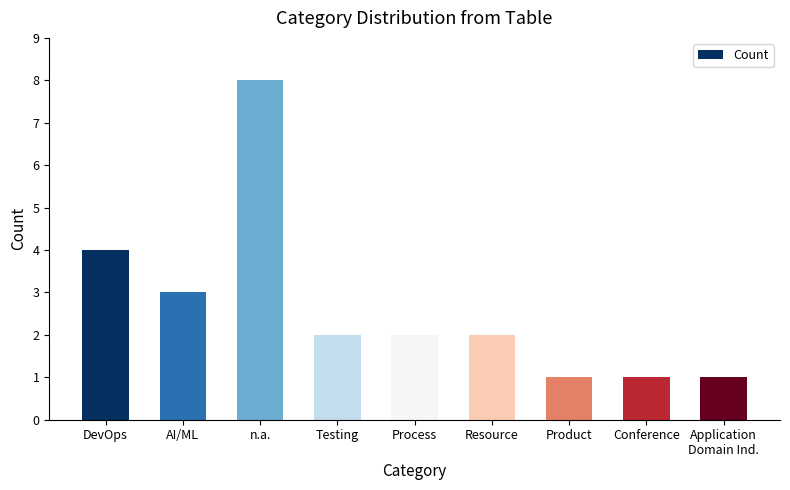

What position from the right is DevOps?

9